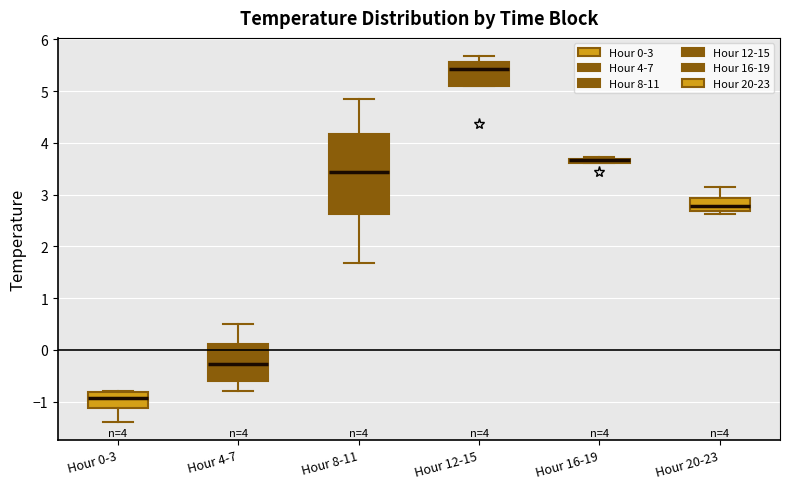

Comparing the boxes themselves (not the whiskers), which one is the tallest?

Hour 8-11